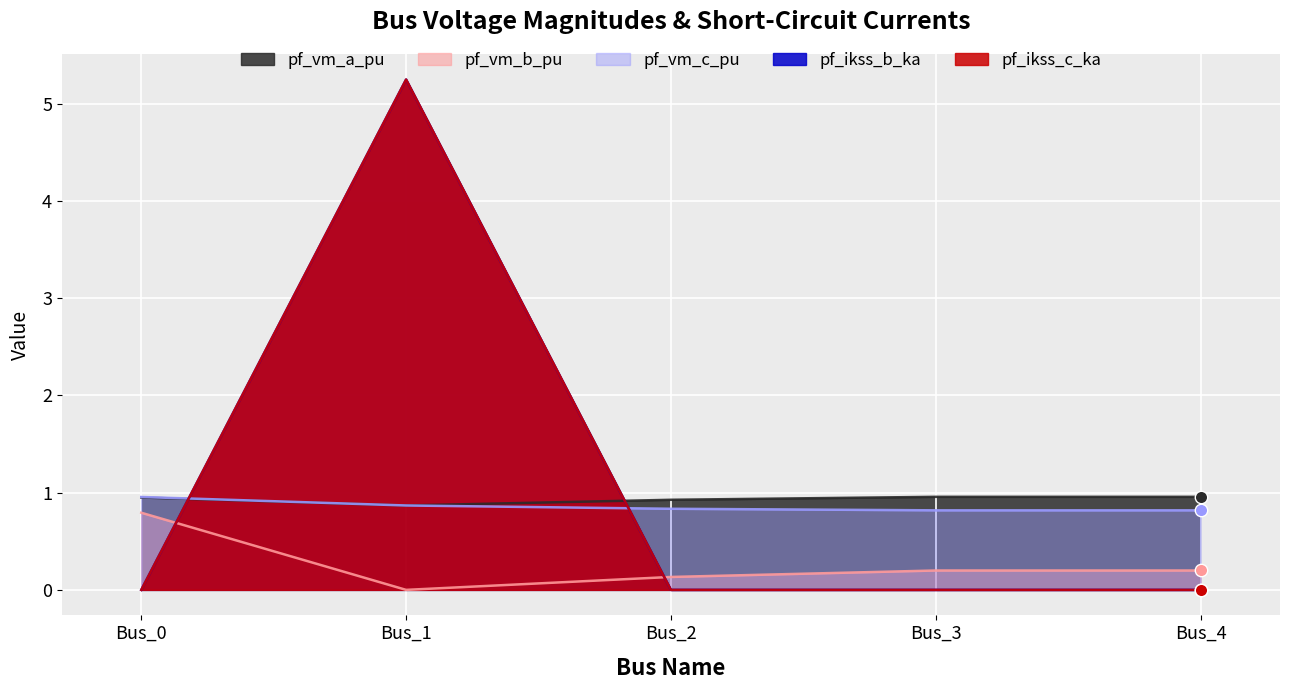

Which series reaches the minimum Y coordinate?

pf_vm_b_pu